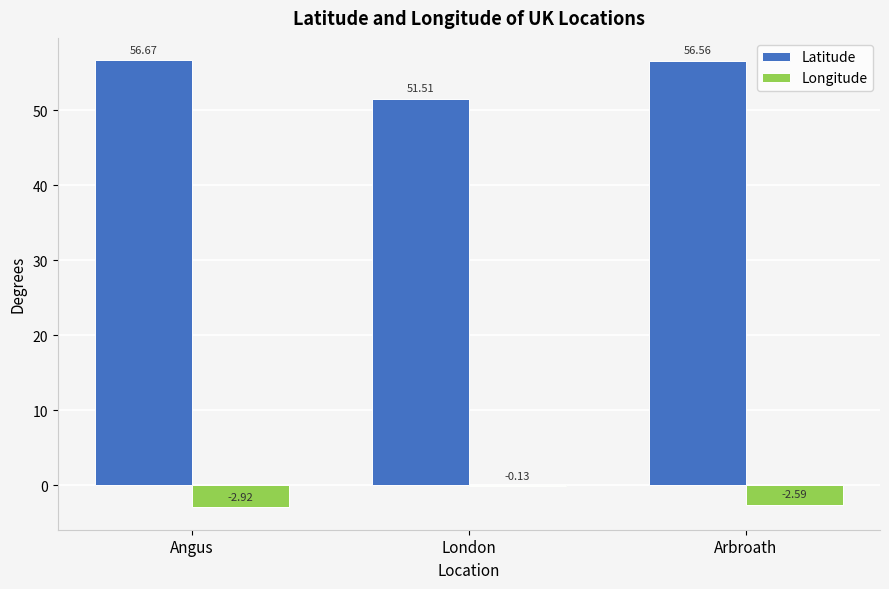

At which label does Latitude first exceed 56?

Angus